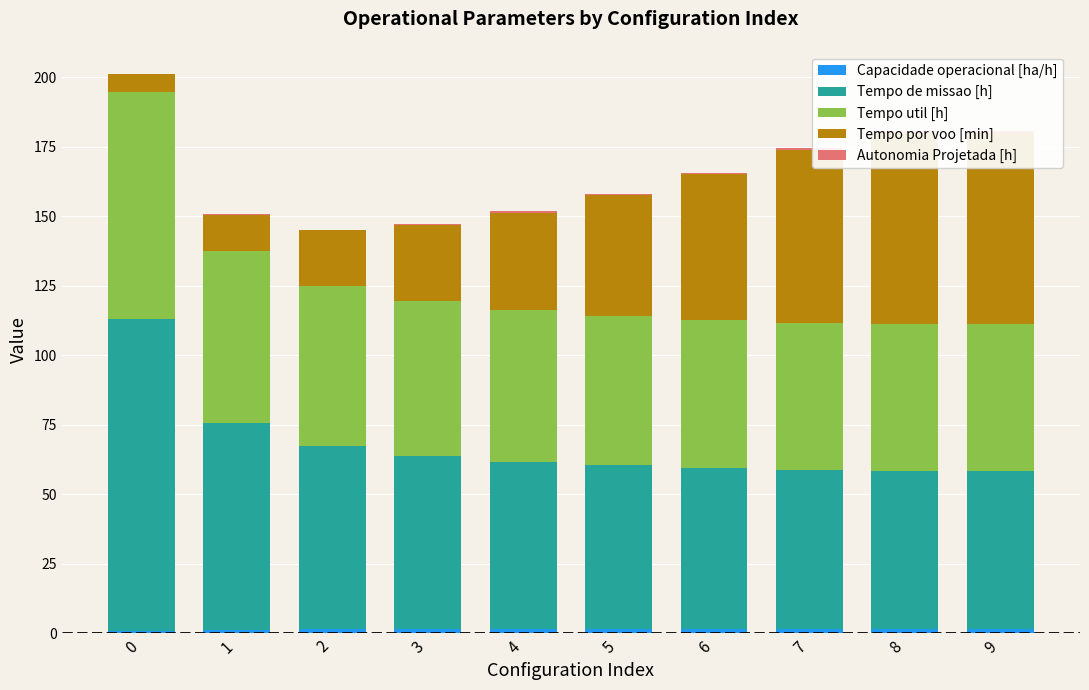

What value does the Tempo de missao [h] series have at 9?

56.7